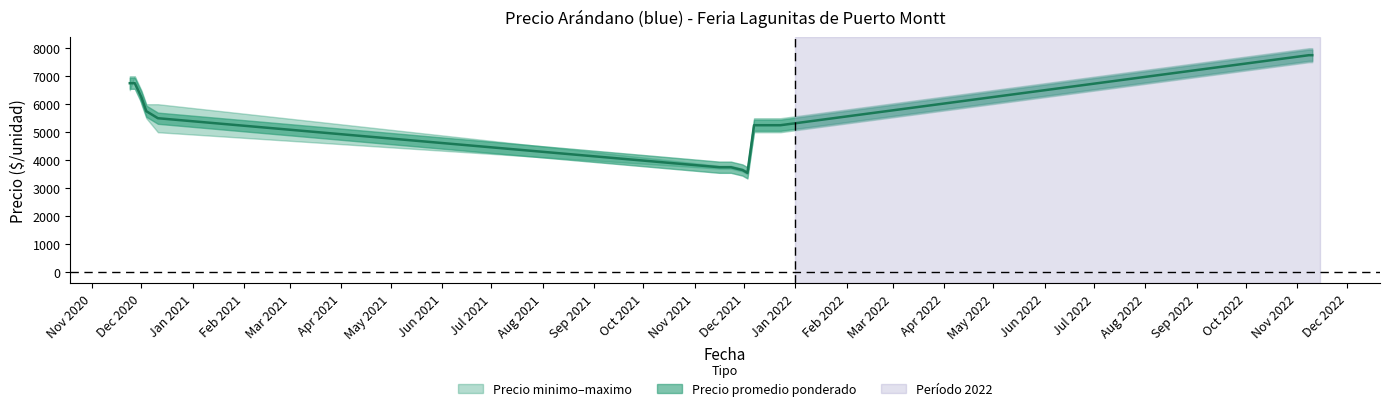

True or false: Precio maximo and Precio promedio ponderado intersect in this chart.

False